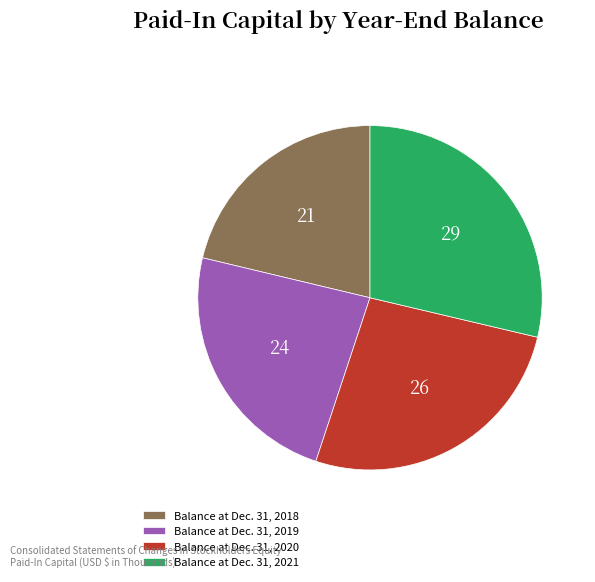

Do Balance at Dec. 31, 2020 and Balance at Dec. 31, 2021 together represent more than half of the pie?

Yes